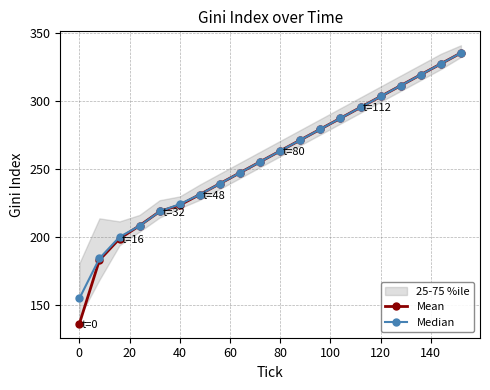

How many categories are shown in the chart?

20